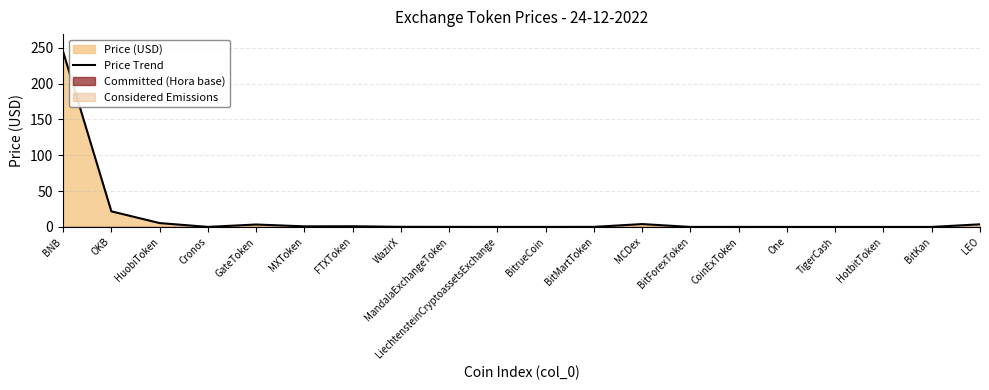

What value does the Price Trend series have at HuobiToken?

5.4